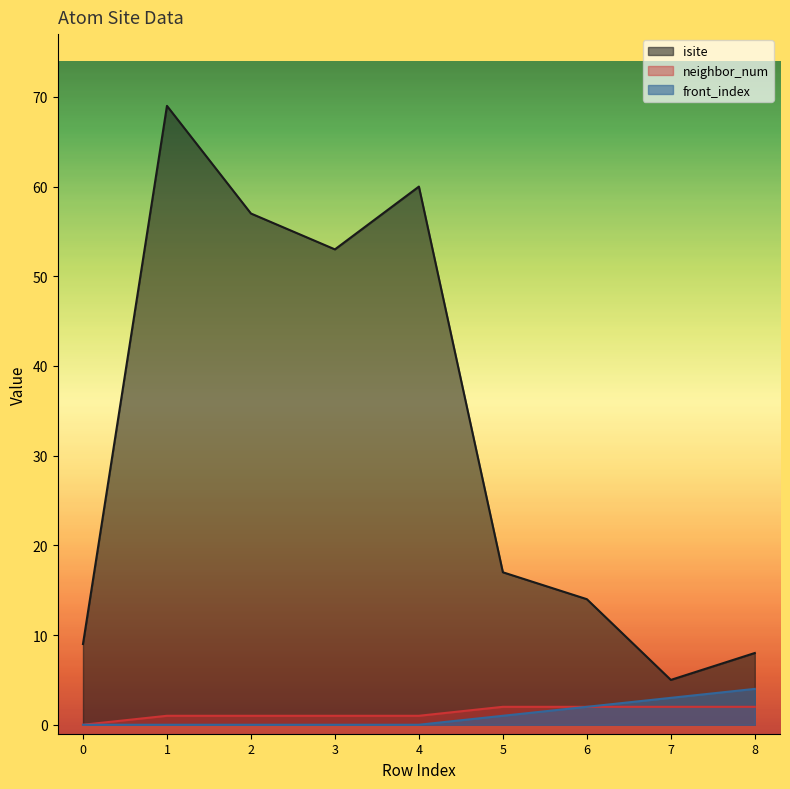

Rank the categories by neighbor_num value from highest to lowest.

5, 6, 7, 8, 1, 2, 3, 4, 0